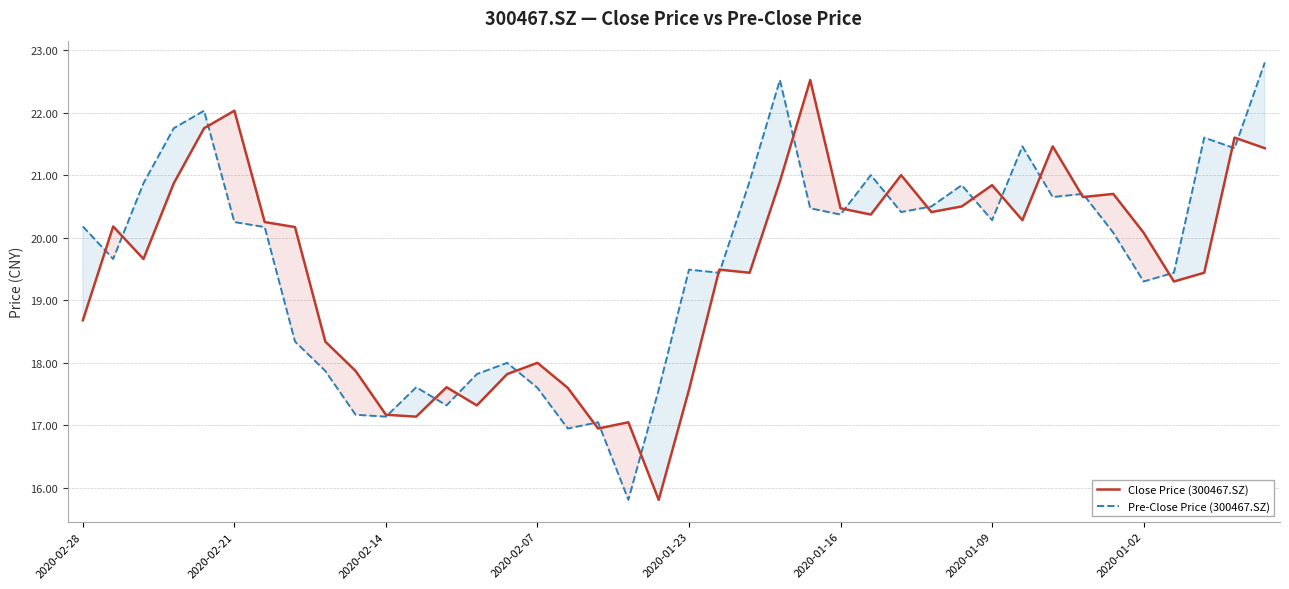

What is the total value across all series at 2020-02-07?

35.6